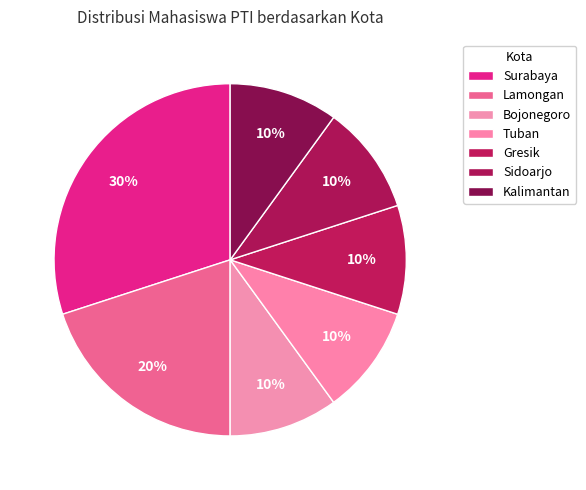

Is it true that Gresik is 17% of the pie?

False